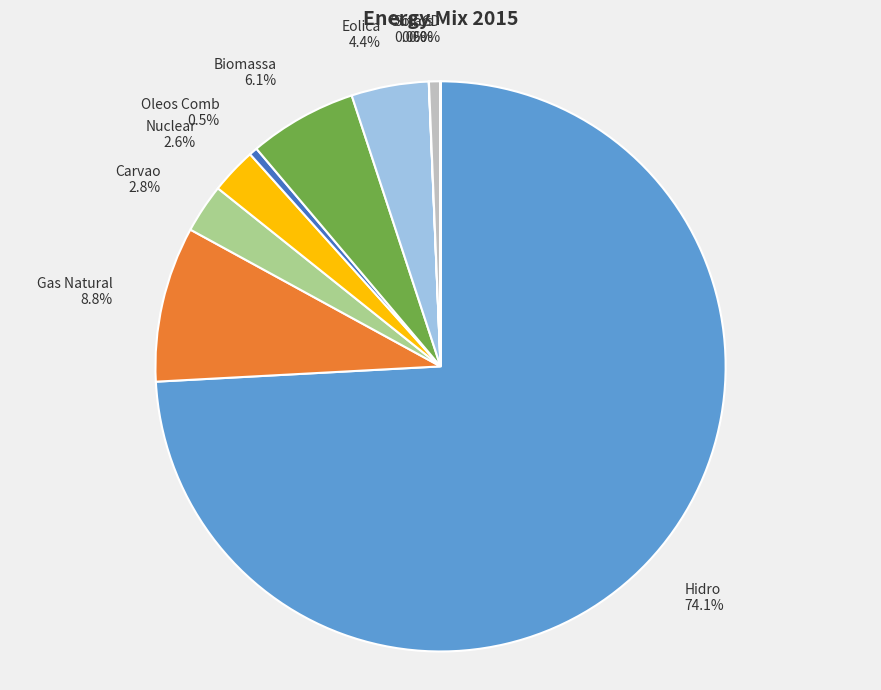

What is the ratio of the value at Gas Natural to the value at Oleos Comb?

18.7